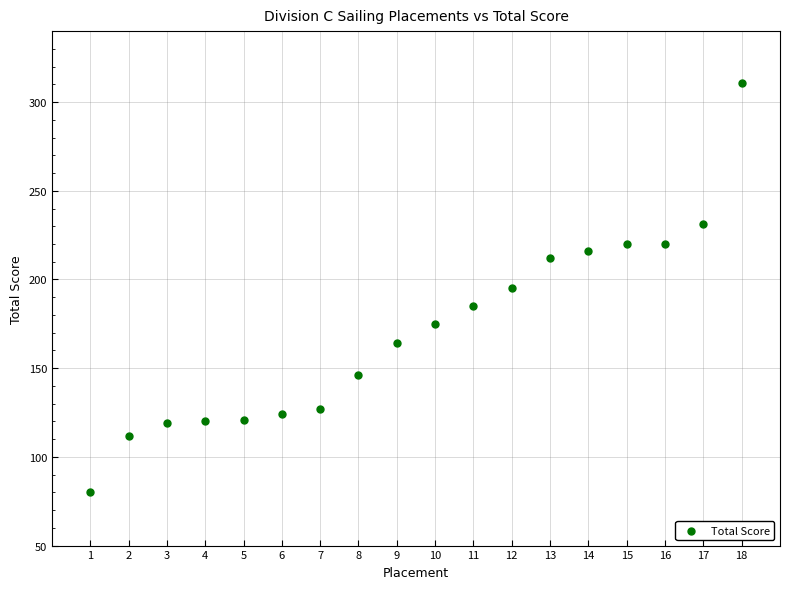

What is the range of Y values (max minus min)?

231